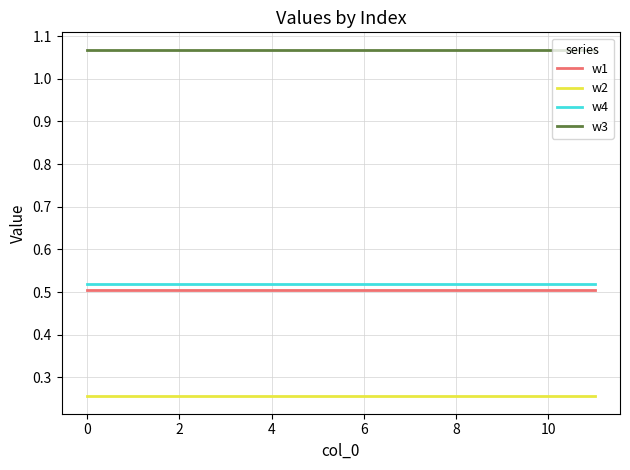

True or false: w3 and w2 cross at least once.

False